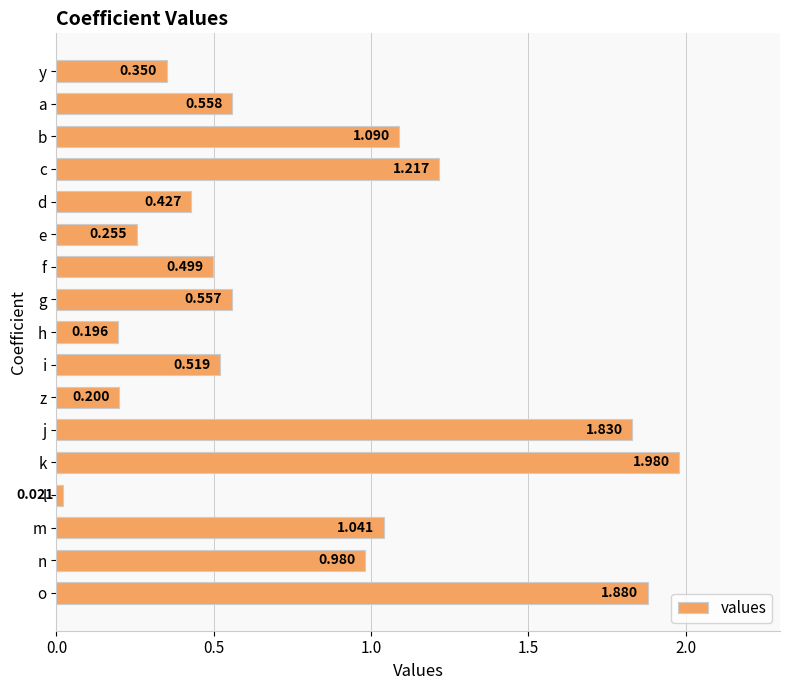

How many data points does each series have?

17